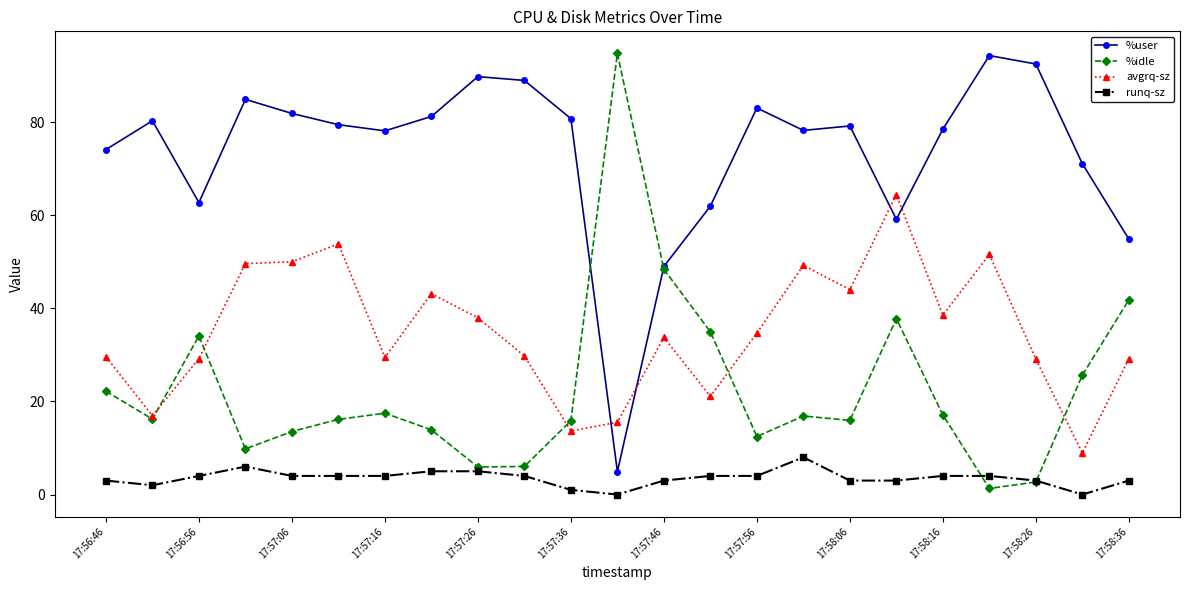

In %user, how many points are lower than both neighbors (excluding endpoints)?

5